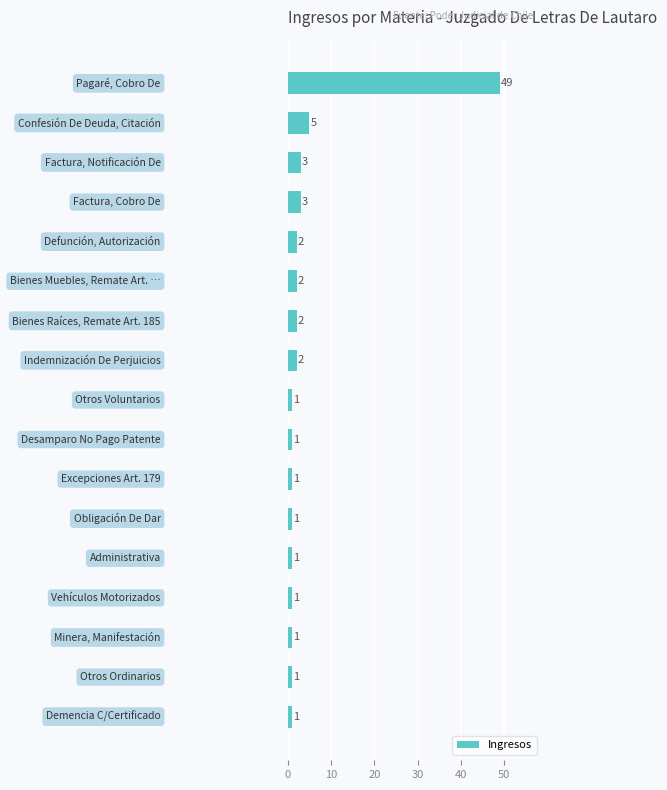

Reading top to bottom, what are all the values shown in this chart?

49	5	3	3	2	2	2	2	1	1	1	1	1	1	1	1	1